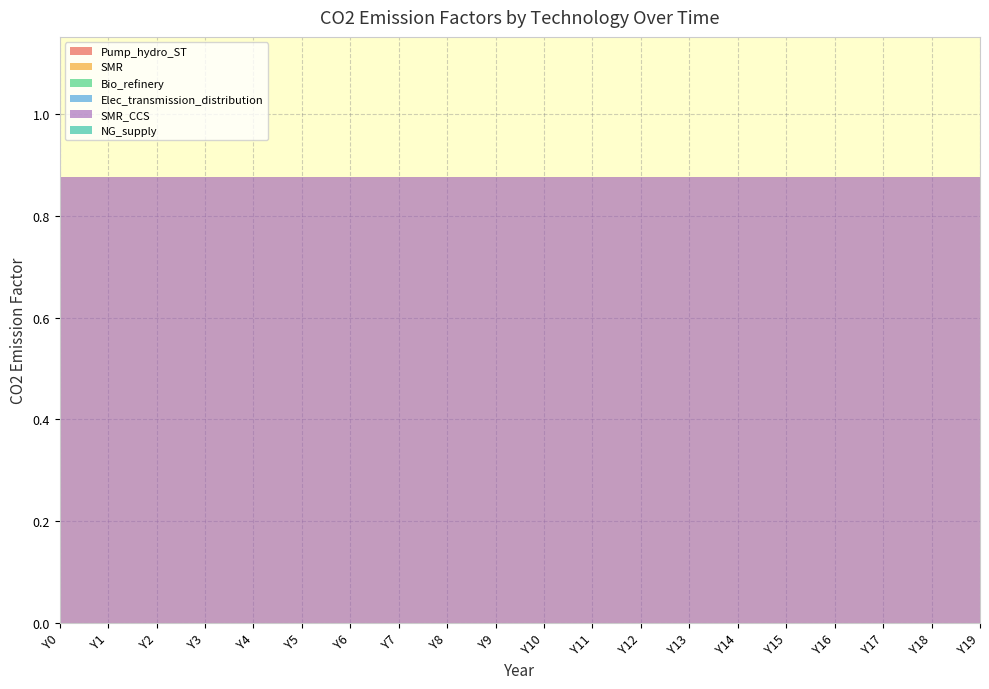

Reading left to right, extract all data points from this chart.

Pump_hydro_ST: 0.0	0.0	0.0	0.0	0.0	0.0	0.0	0.0	0.0	0.0	0.0	0.0	0.0	0.0	0.0	0.0	0.0	0.0	0.0	0.0
SMR: 0.0	0.0	0.0	0.0	0.0	0.0	0.0	0.0	0.0	0.0	0.0	0.0	0.0	0.0	0.0	0.0	0.0	0.0	0.0	0.0
Bio_refinery: 0.0	0.0	0.0	0.0	0.0	0.0	0.0	0.0	0.0	0.0	0.0	0.0	0.0	0.0	0.0	0.0	0.0	0.0	0.0	0.0
Elec_transmission_distribution: 0.0	0.0	0.0	0.0	0.0	0.0	0.0	0.0	0.0	0.0	0.0	0.0	0.0	0.0	0.0	0.0	0.0	0.0	0.0	0.0
SMR_CCS: 0.9	0.9	0.9	0.9	0.9	0.9	0.9	0.9	0.9	0.9	0.9	0.9	0.9	0.9	0.9	0.9	0.9	0.9	0.9	0.9
NG_supply: 0.0	0.0	0.0	0.0	0.0	0.0	0.0	0.0	0.0	0.0	0.0	0.0	0.0	0.0	0.0	0.0	0.0	0.0	0.0	0.0